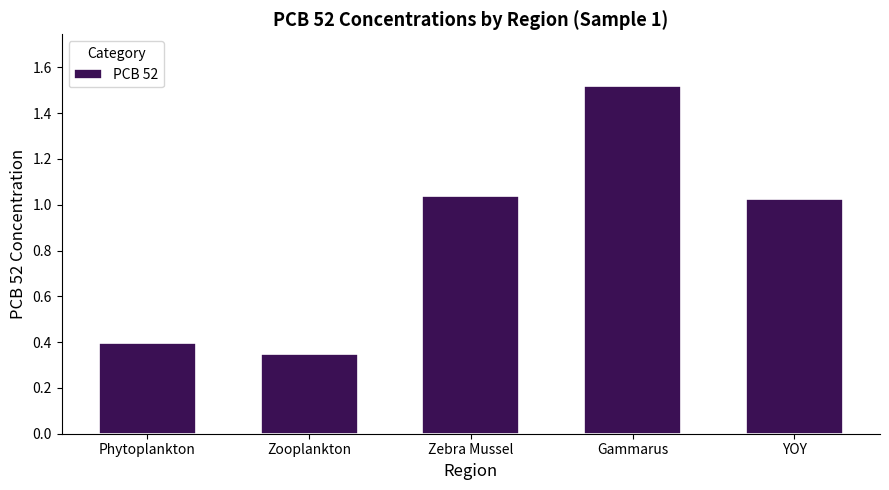

What is the label of the 3rd bar from the left?

Zebra Mussel